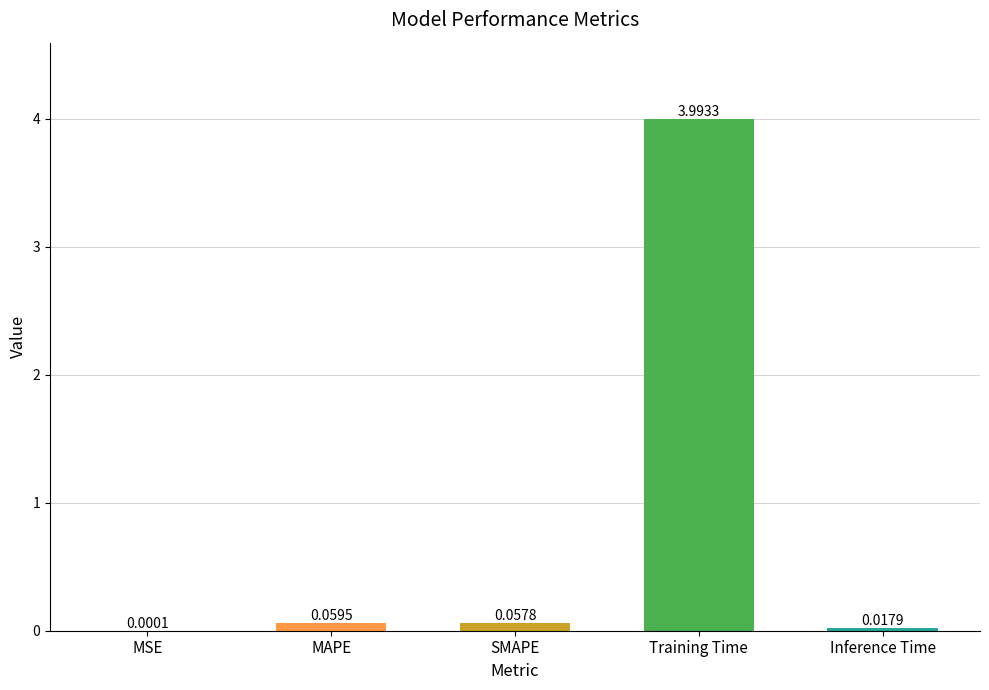

What is the sum of all values?

4.1